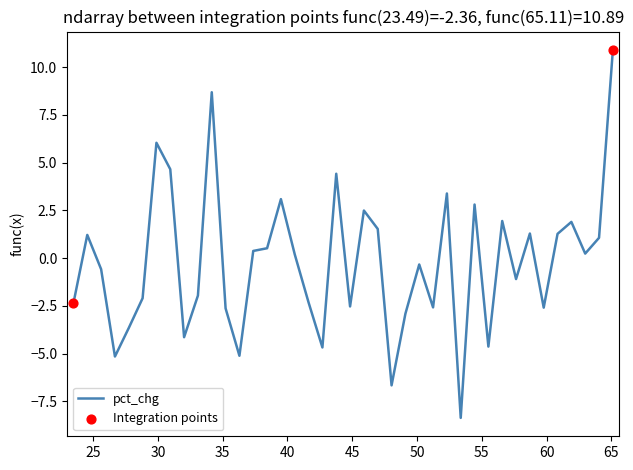

What is the maximum value shown in the chart?

10.9